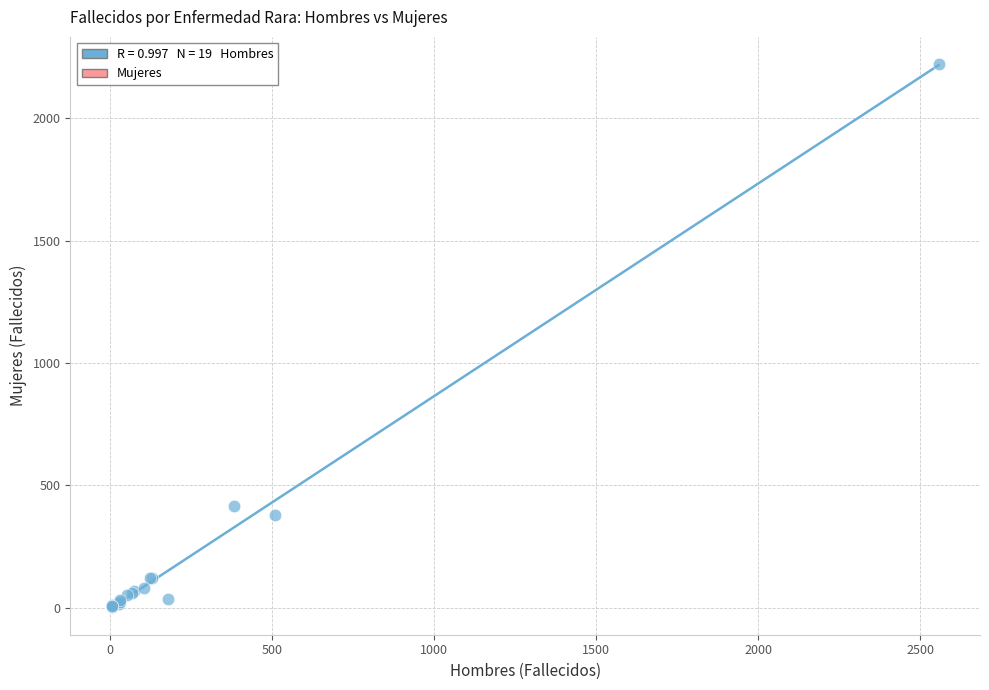

What Y value in the scatter plot is closest to 1112?

416